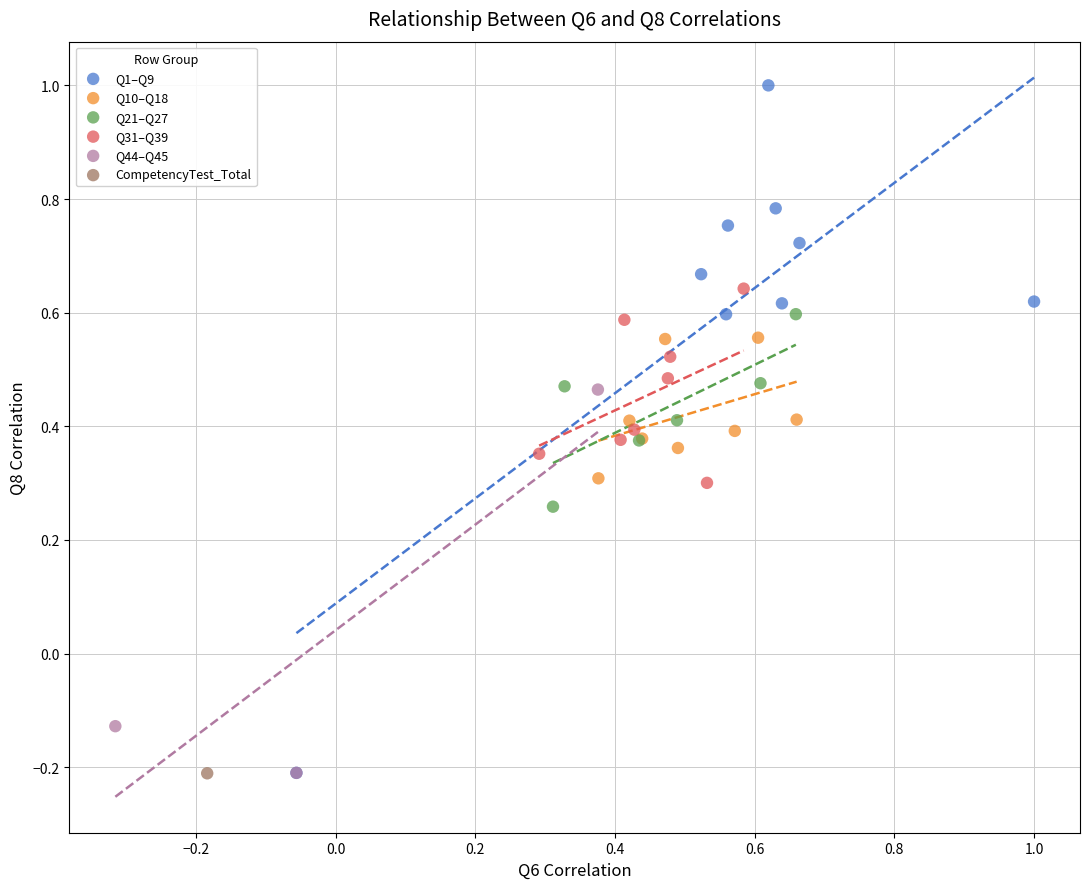

Which series contains the highest Y value?

Q1–Q9